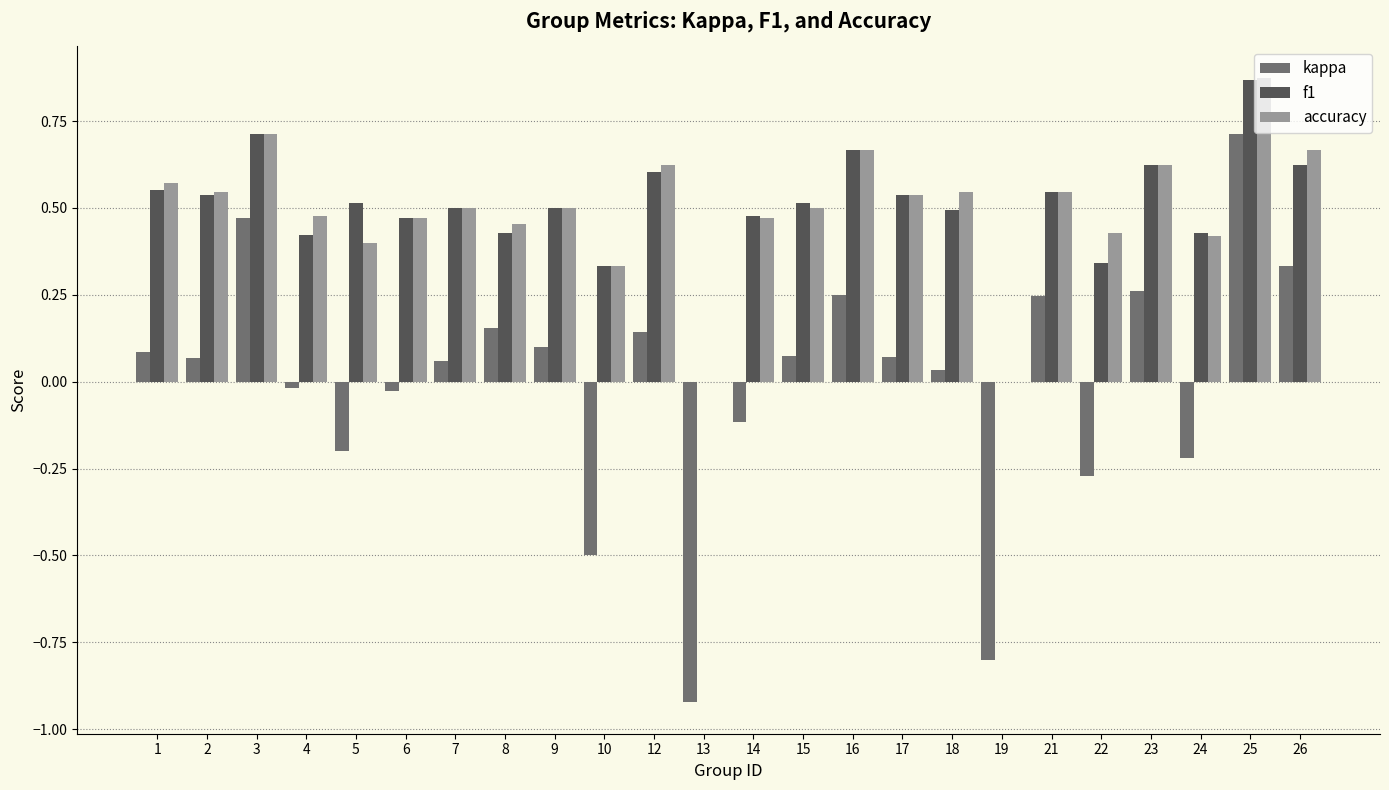

What is the total value across all series at 17?

1.1